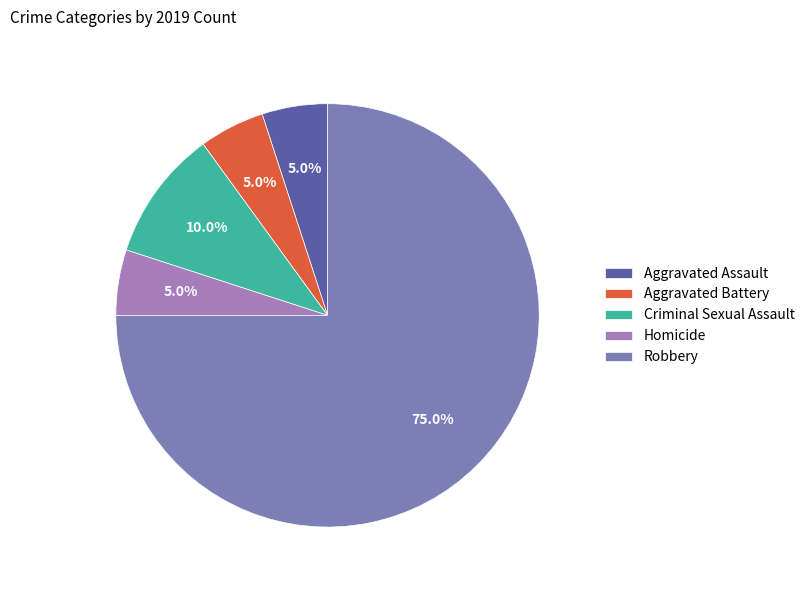

To the nearest percent, what is the difference between the largest and smallest slice percentages?

70%